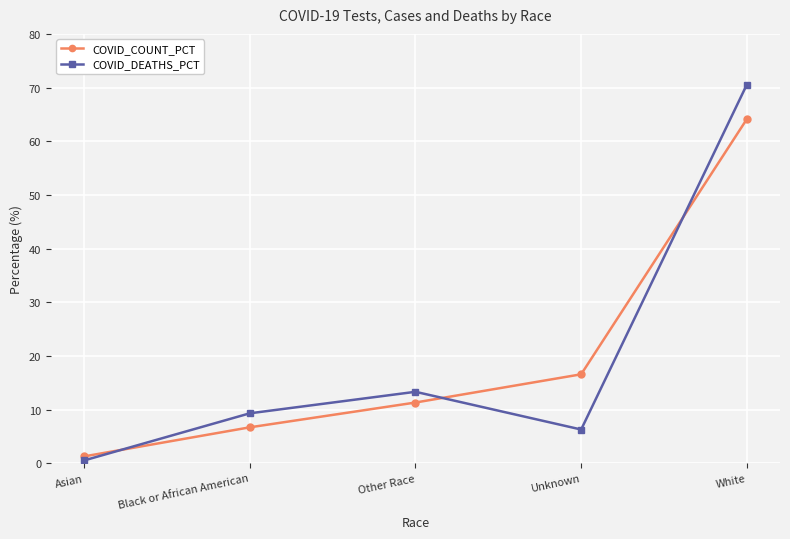

How many data points in COVID_DEATHS_PCT are above 9?

3